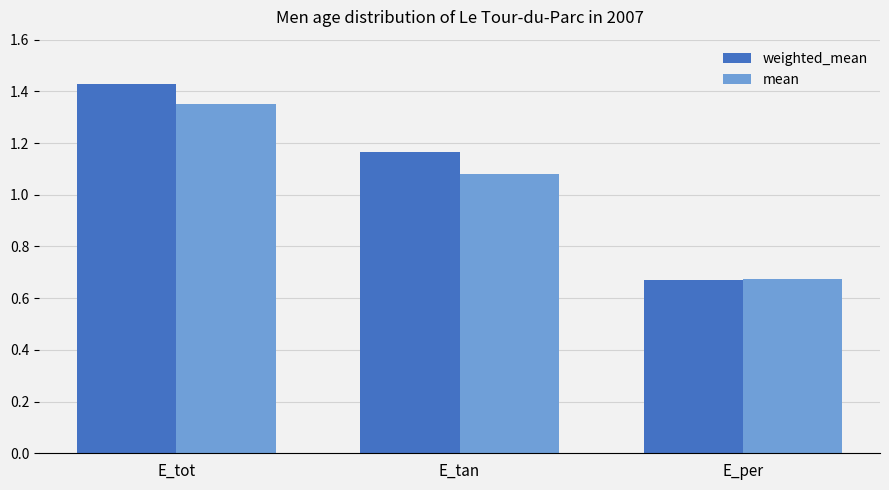

What are all the series names shown in the legend?

weighted_mean, mean